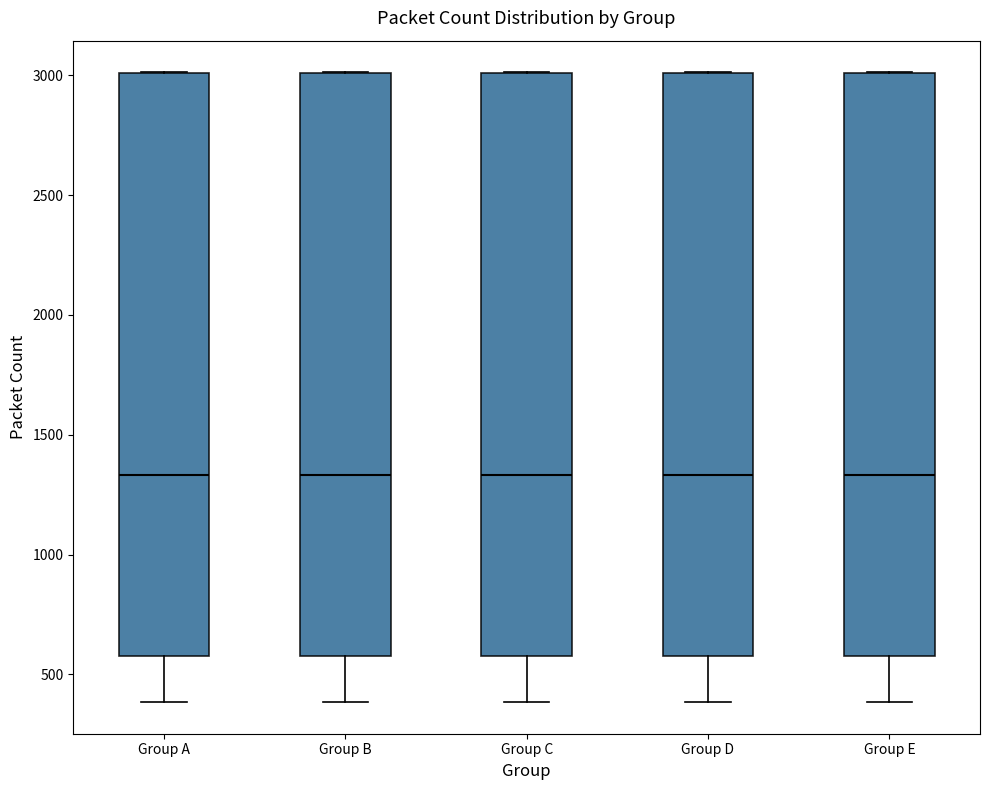

Reading left to right, read every box against the y-axis: the position of its median line, the range the box covers, and the ends of its whiskers. The values are not printed on the chart, so give them approximately, as read against the axis.

Group A: median 1350, box 600 to 3000, whiskers 400 to 3000
Group B: median 1350, box 600 to 3000, whiskers 400 to 3000
Group C: median 1350, box 600 to 3000, whiskers 400 to 3000
Group D: median 1350, box 600 to 3000, whiskers 400 to 3000
Group E: median 1350, box 600 to 3000, whiskers 400 to 3000